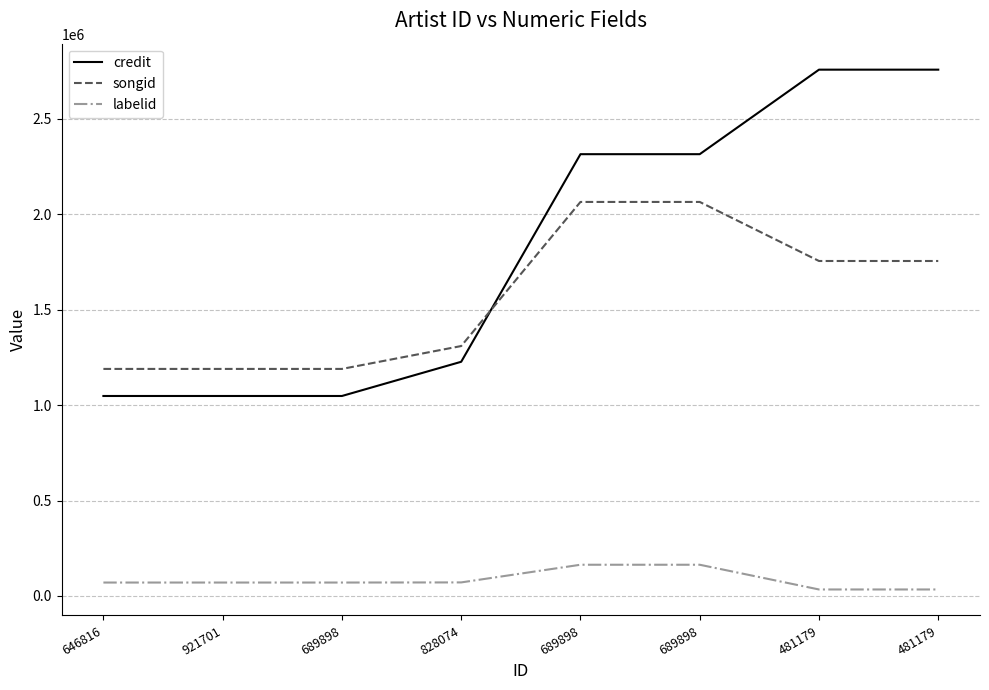

At which label is songid closest to 1627081?

481179